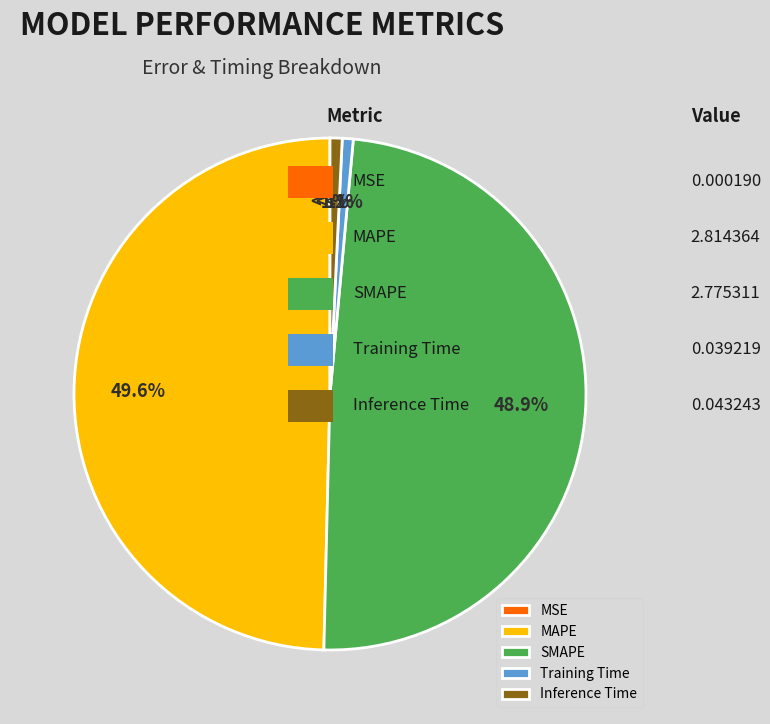

What is the total percentage of MSE and Inference Time?

0.8%